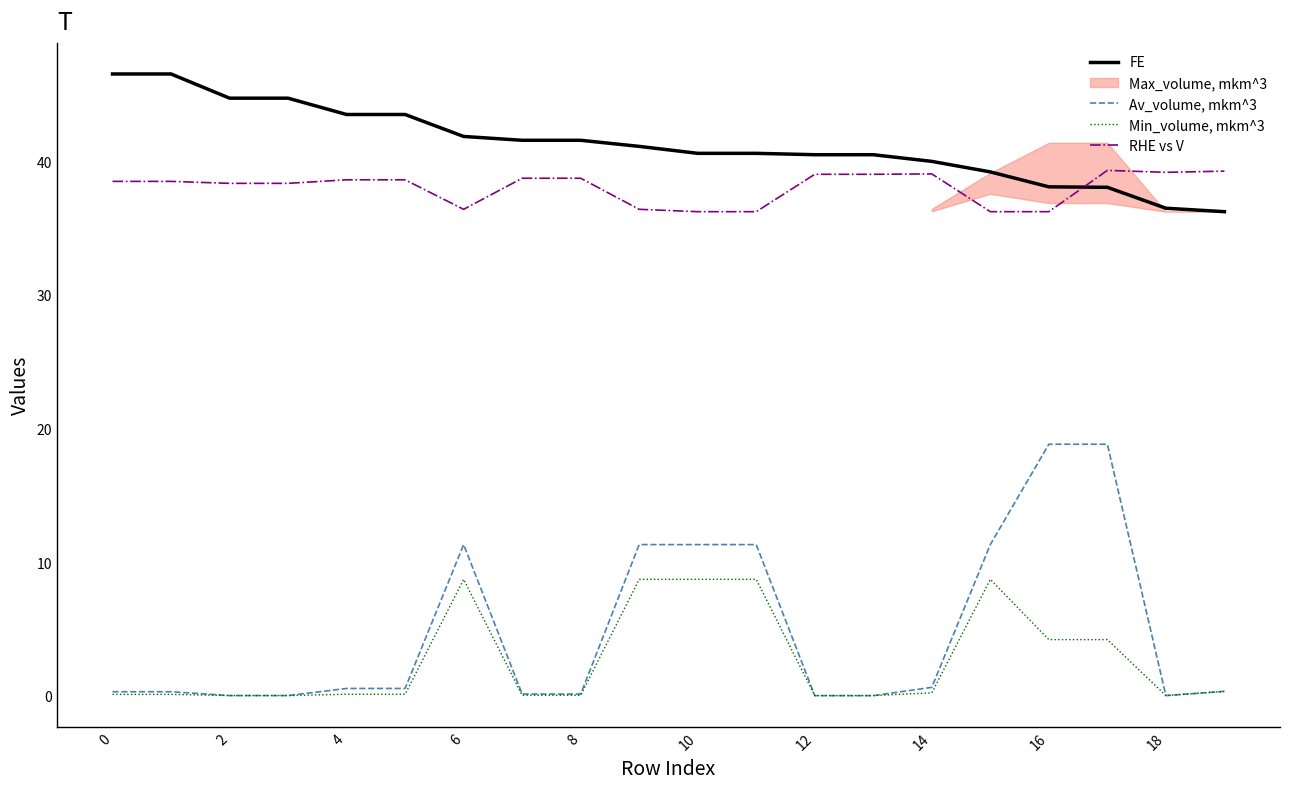

True or false: Min_volume, mkm^3 and RHE vs V cross at least once.

False